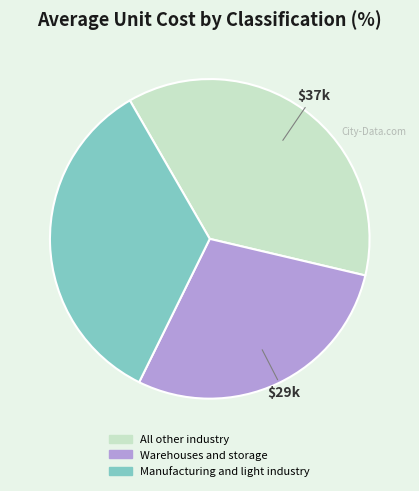

Does Manufacturing and light industry represent more than half of the total?

No